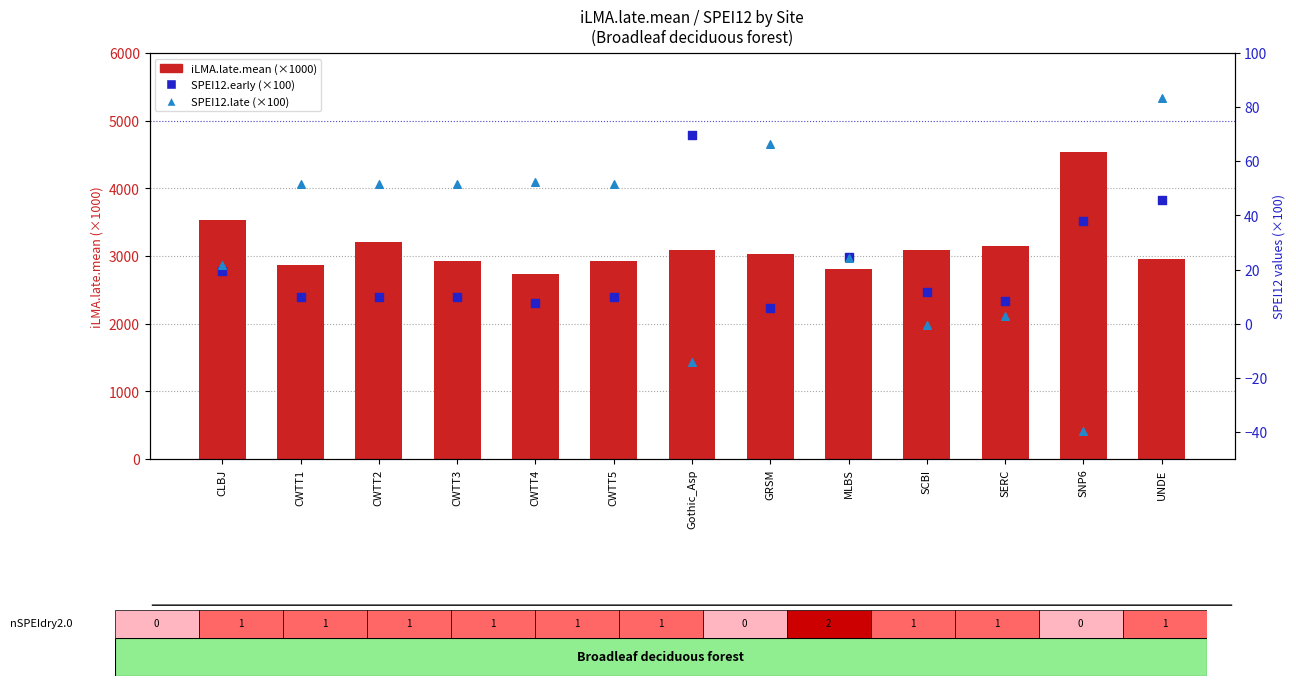

Is the value of SPEI12.early (scaled) at SNP6 greater than the value of SPEI12.late (scaled) at SERC?

Yes